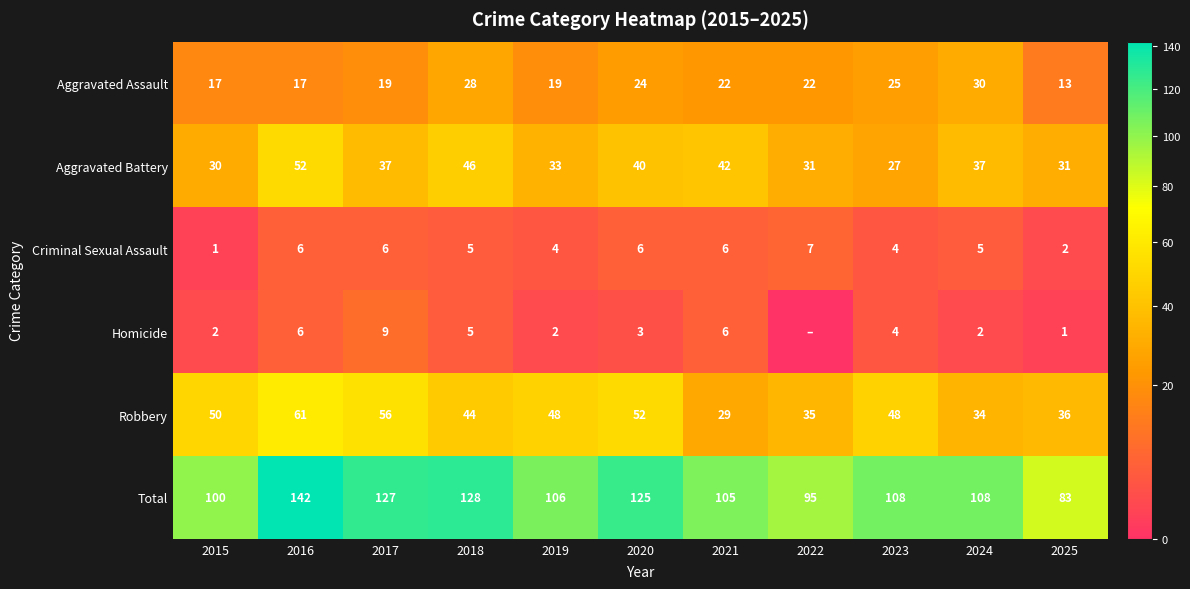

What is the difference between the maximum and minimum values in the Aggravated Battery series?

25